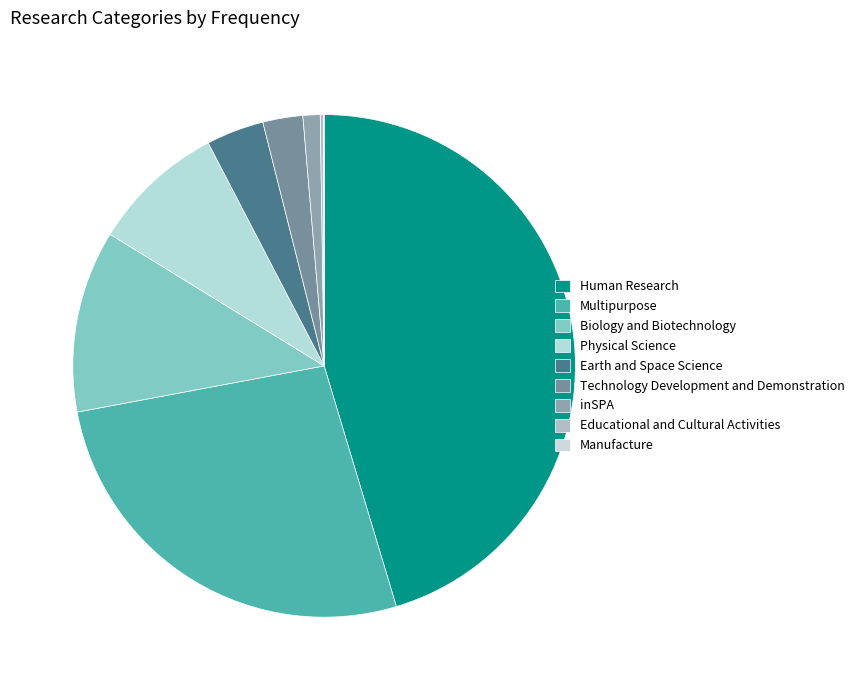

What percentage do Human Research and Physical Science together represent?

54.0%